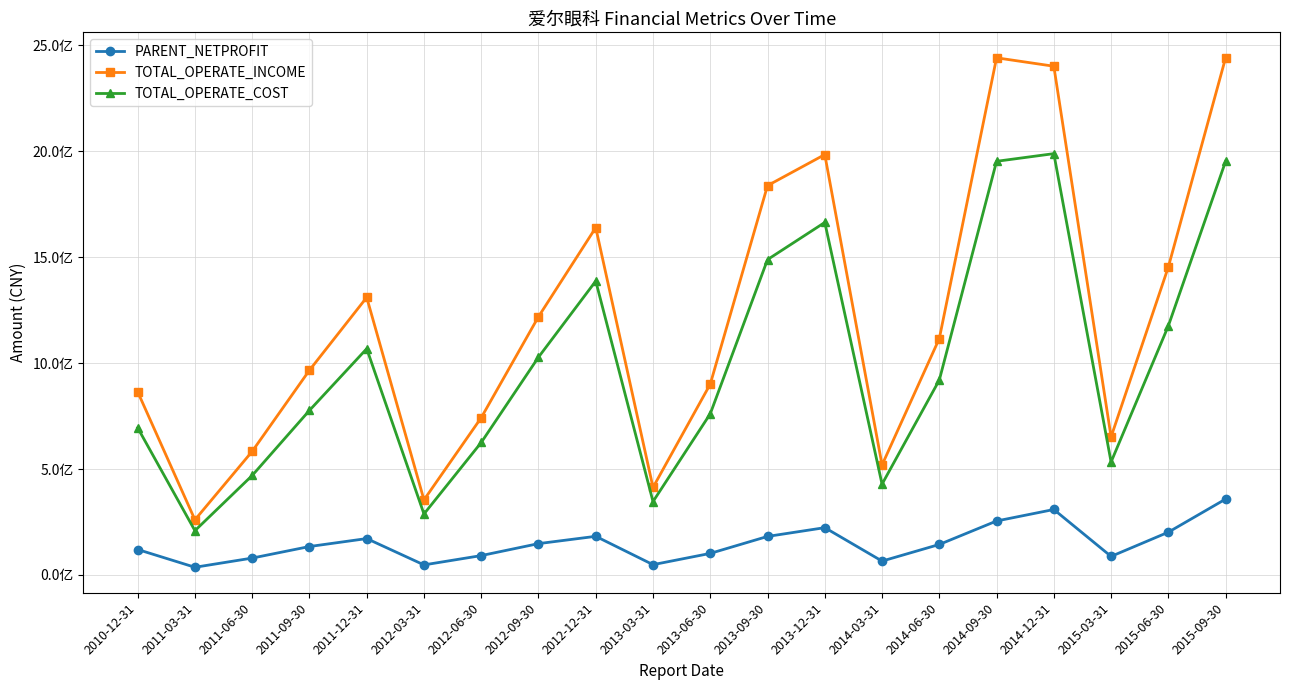

How many distinct data groups are displayed?

3